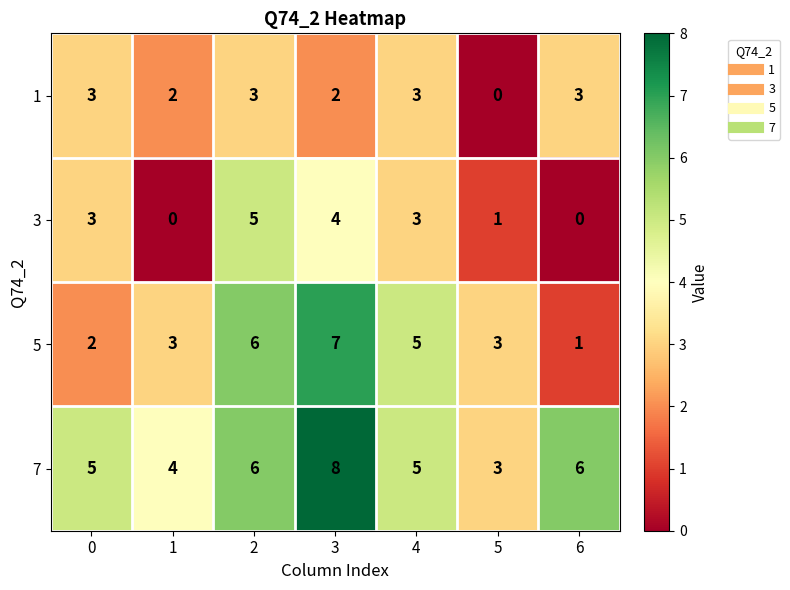

Reading left to right, extract all data points from this chart.

1: 3	2	3	2	3	0	3
3: 3	0	5	4	3	1	0
5: 2	3	6	7	5	3	1
7: 5	4	6	8	5	3	6